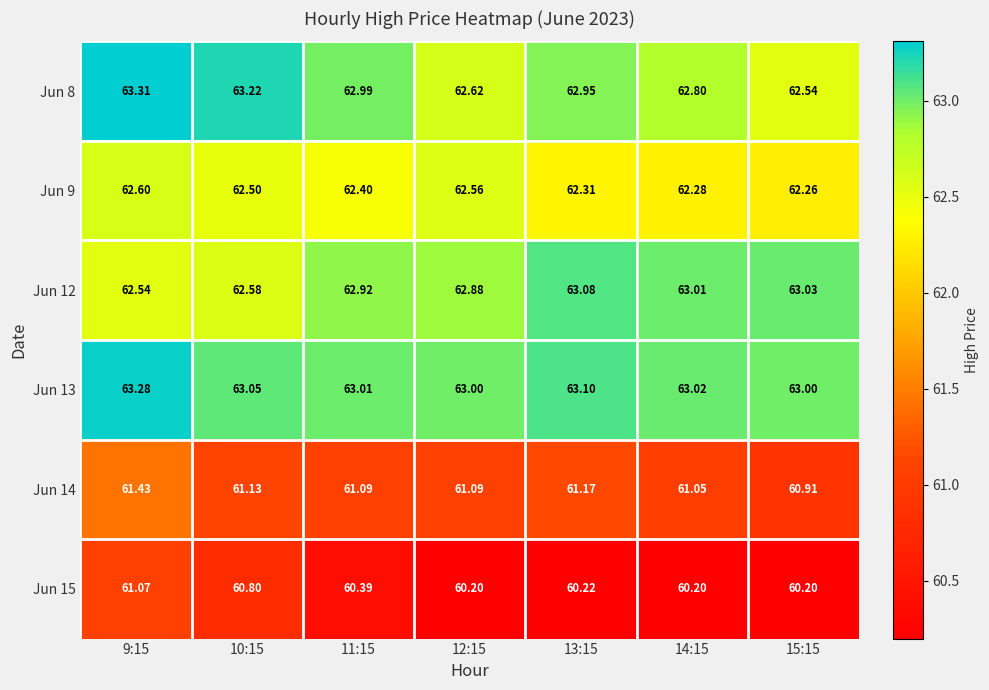

Which series has the widest spread of values?

Jun 15